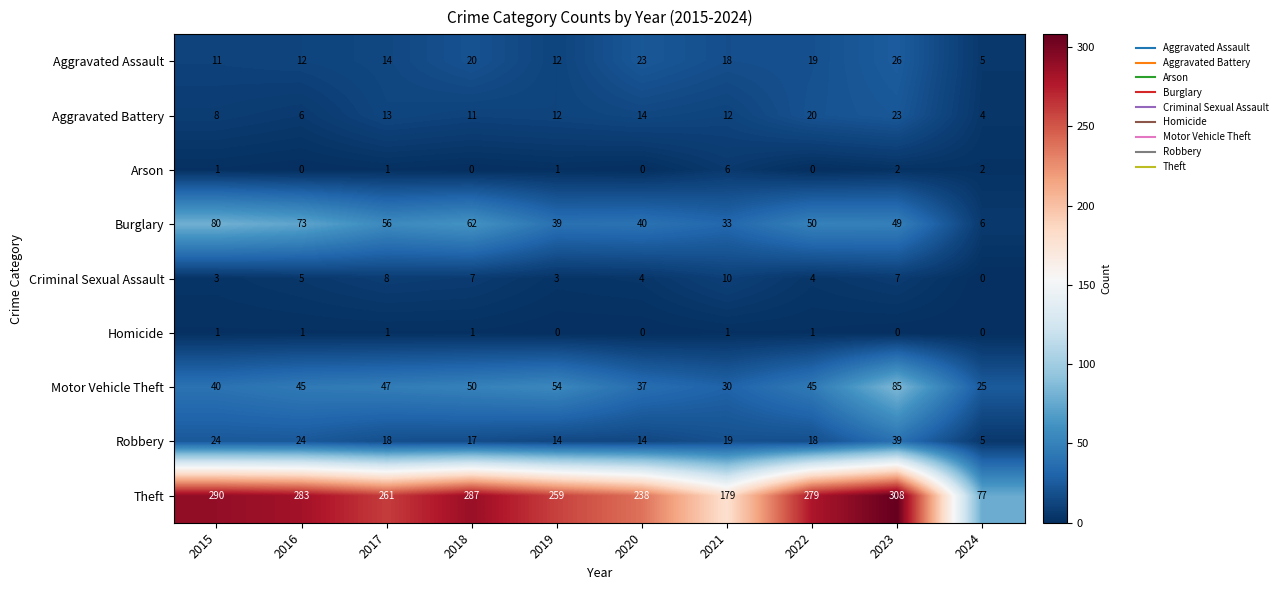

Which series changed the most between 2022 and 2024?

Theft